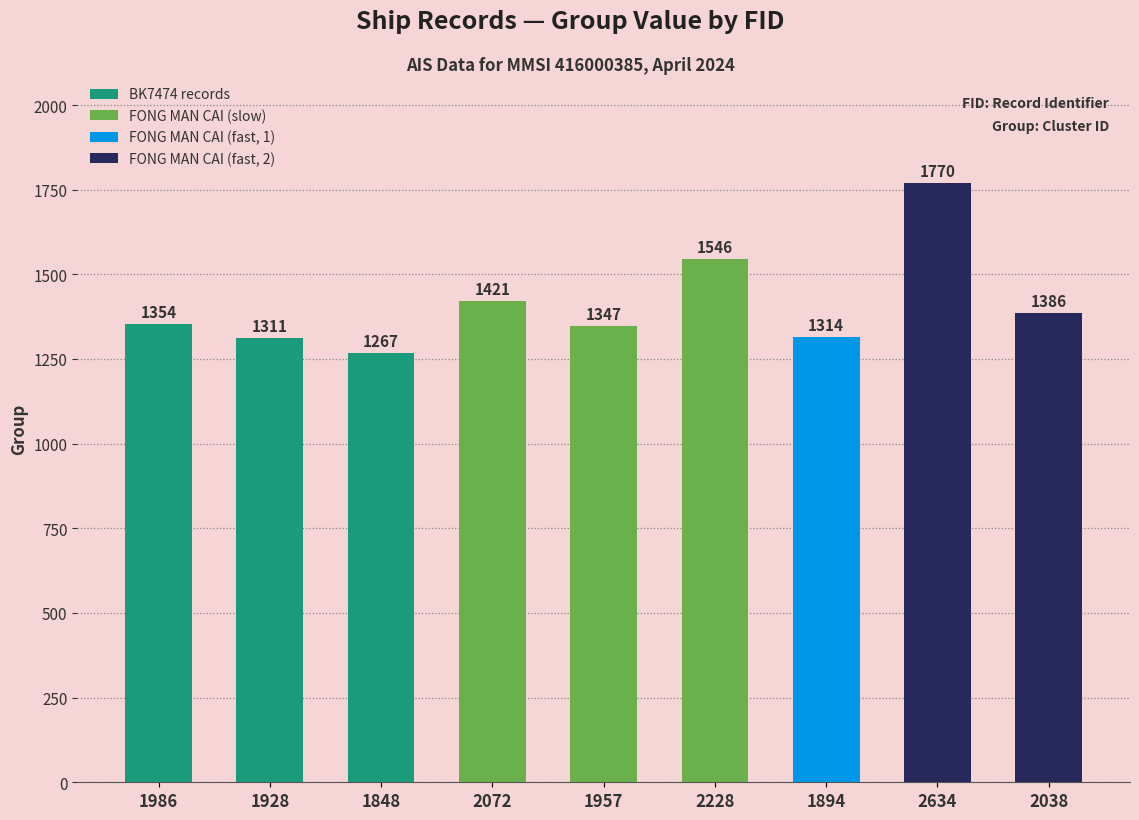

Does the chart contain any negative values?

No